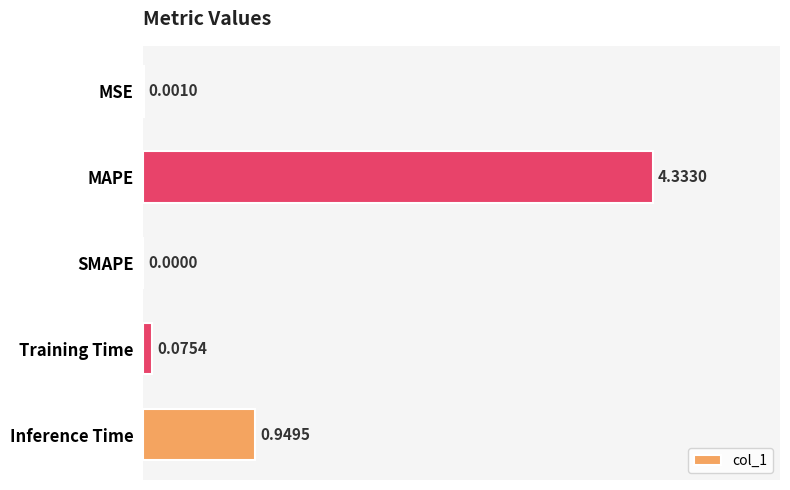

What is the sum of the values at Inference Time and MAPE?

5.3